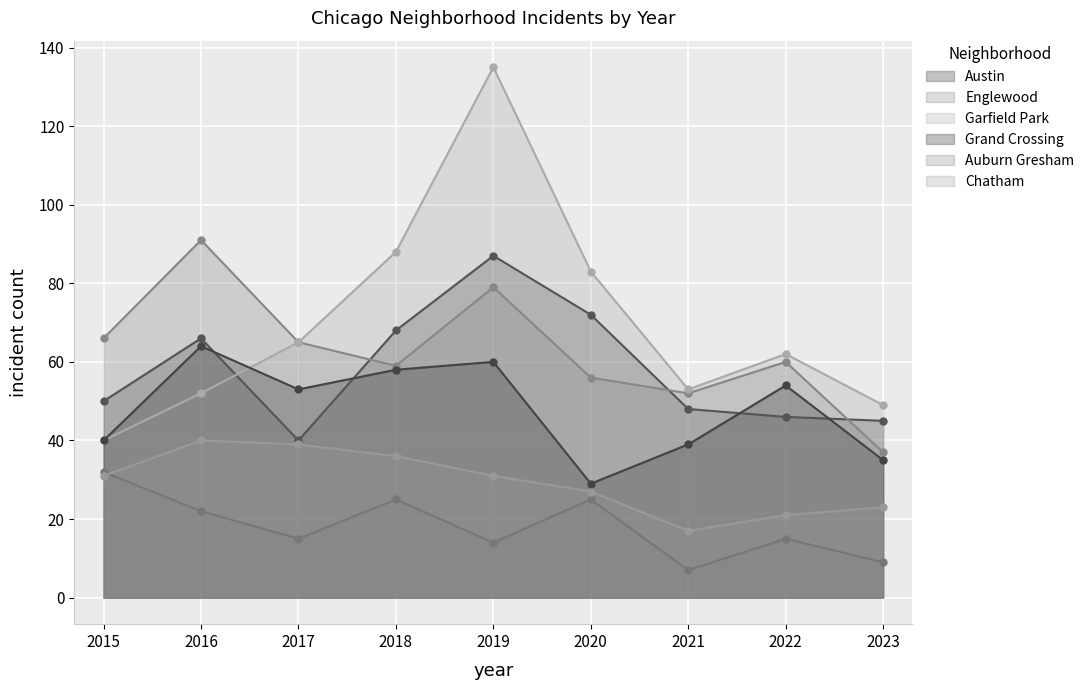

How many lines are shown in the chart?

6